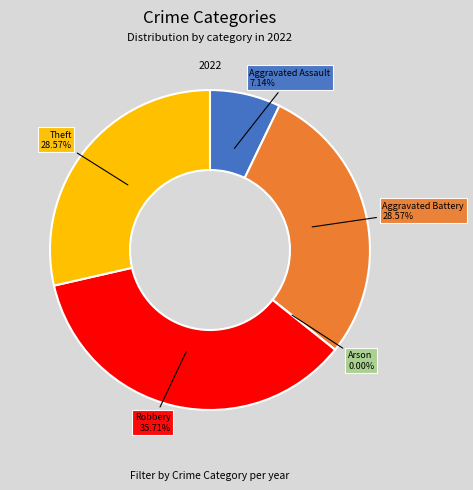

Rank the categories by value from highest to lowest.

Robbery, Aggravated Battery, Theft, Aggravated Assault, Arson